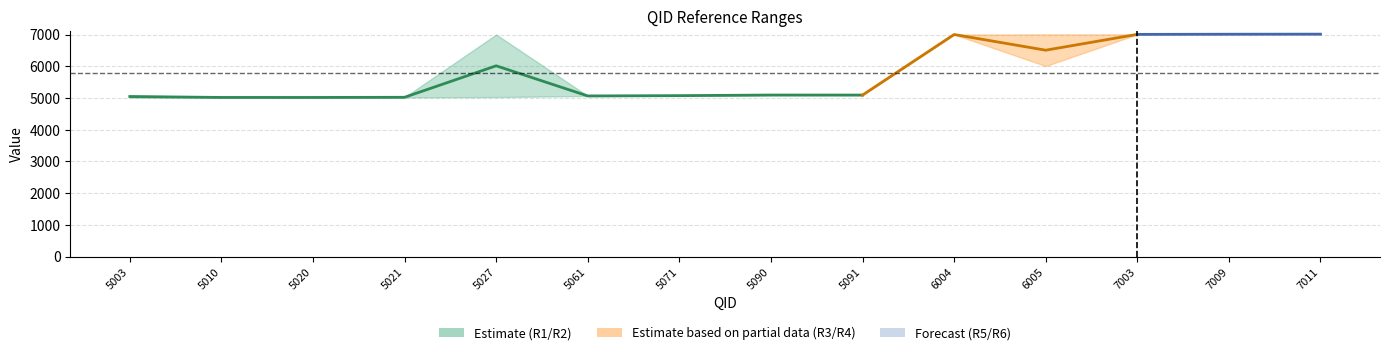

Is this an area chart (filled region under the line)?

No